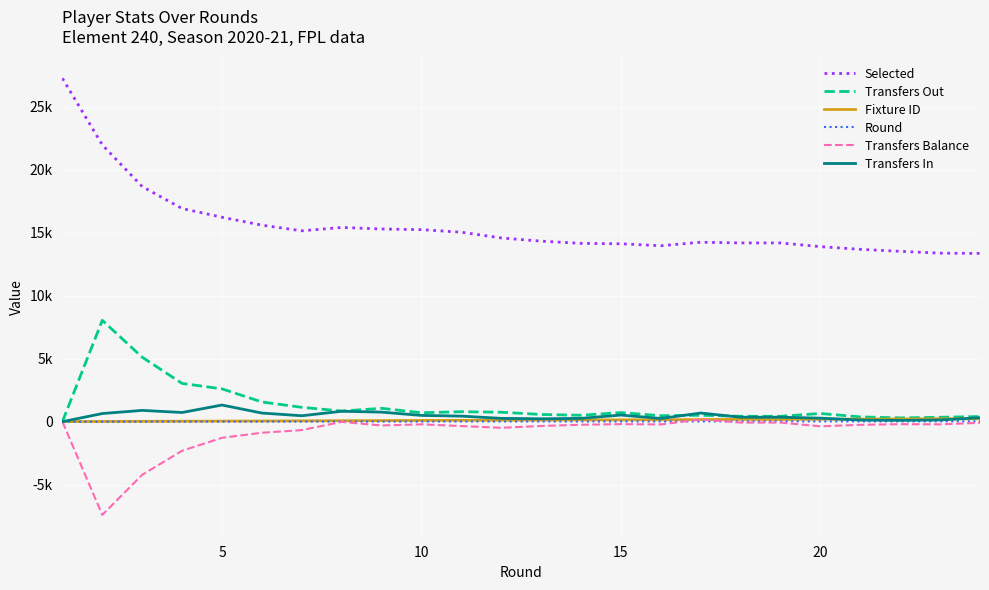

What is the average value of the Selected series?

15612